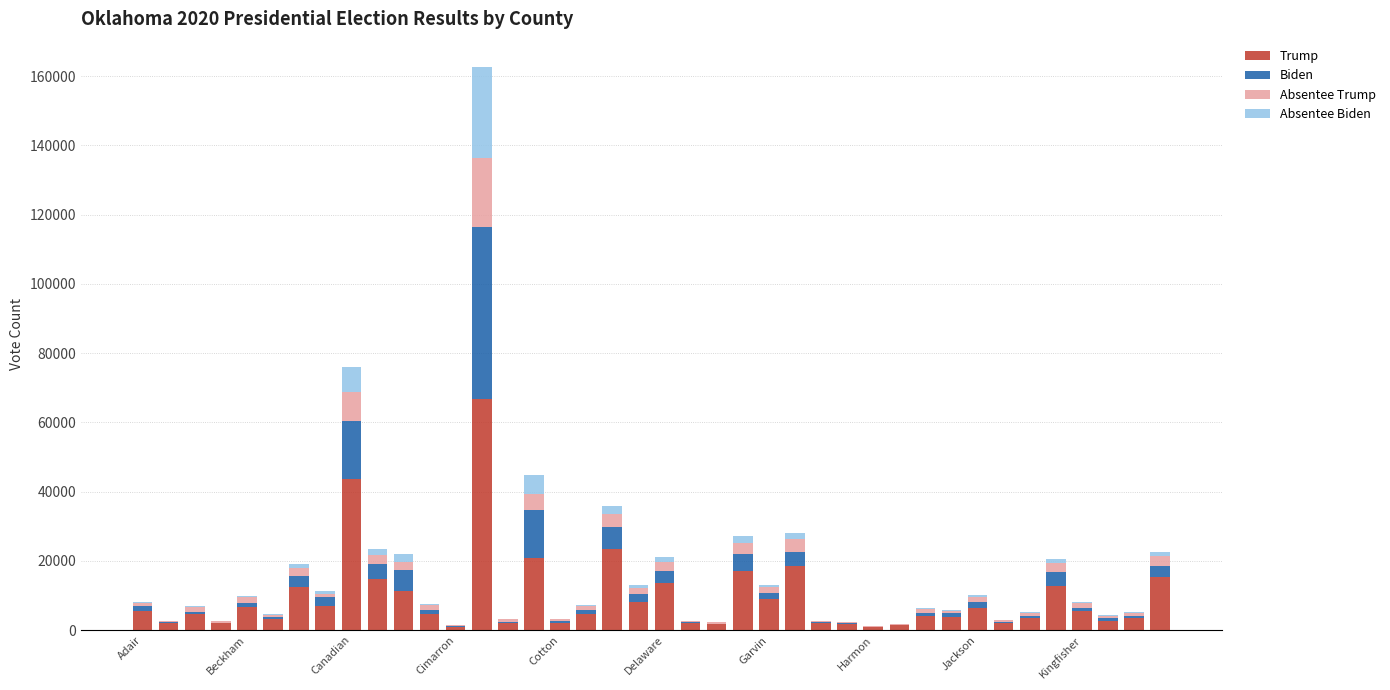

Are the bars horizontal?

No